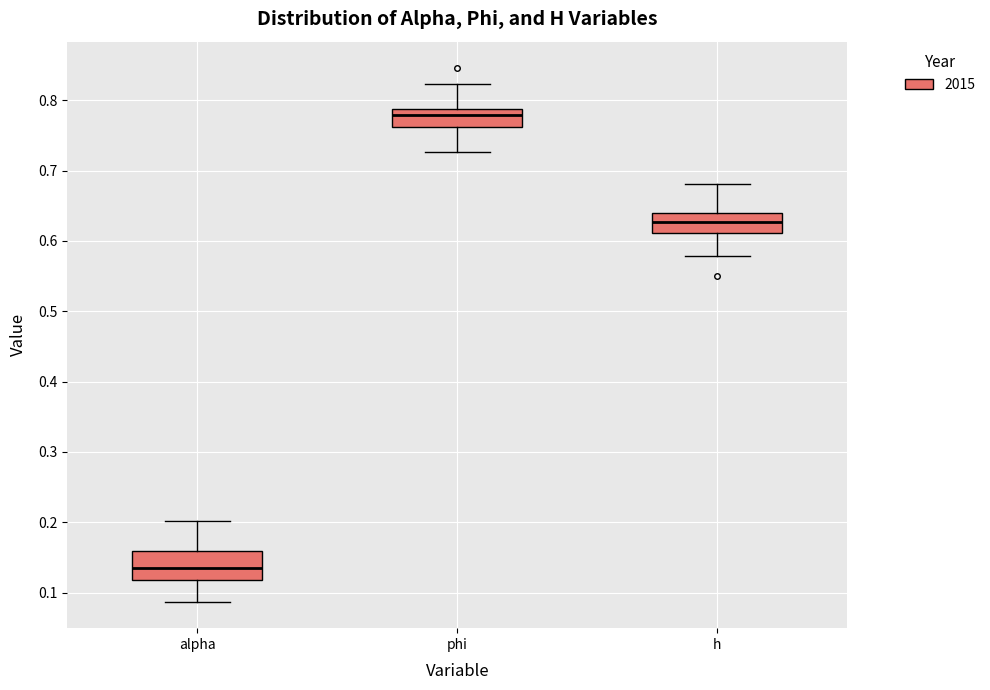

Which box's median line is the highest?

phi